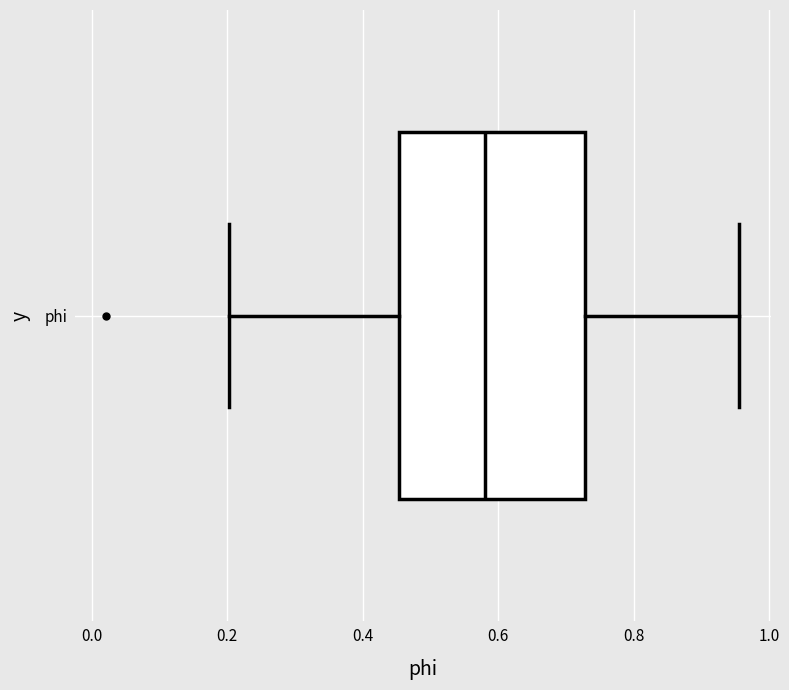

Read this box plot against the x-axis: the position of the median line, the range covered by the box, and the ends of both whiskers. The values are not printed on the chart, so give them approximately, as read against the axis.

median 0.58, box 0.46 to 0.72, whiskers 0.20 to 0.96